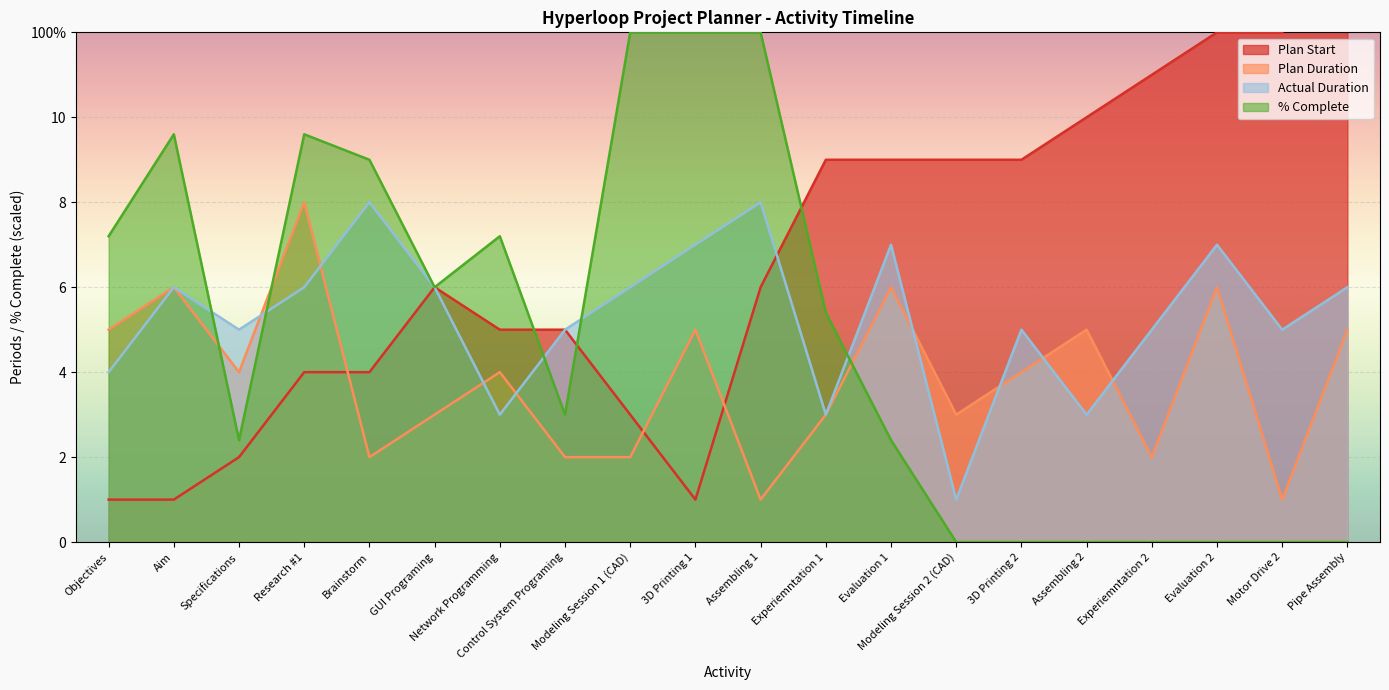

Count the number of categories in the chart.

20